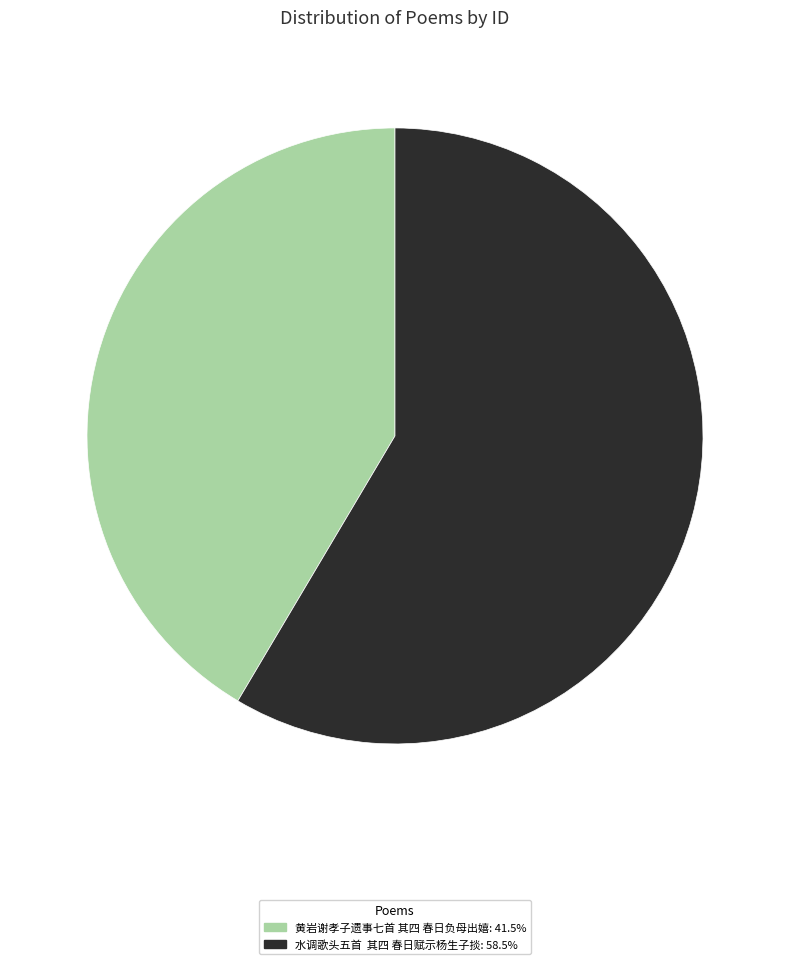

What is the smallest slice in the pie chart?

黄岩谢孝子遗事七首 其四 春日负母出嬉